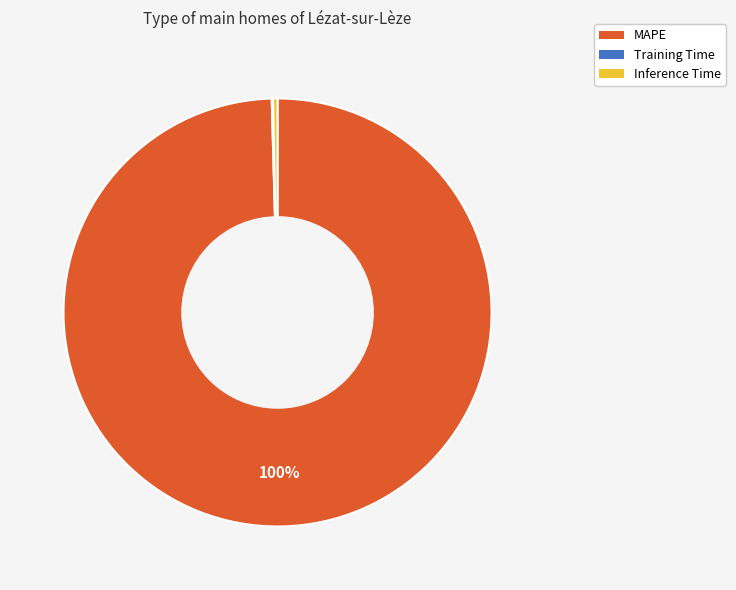

To the nearest percent, what is the average slice percentage?

33%